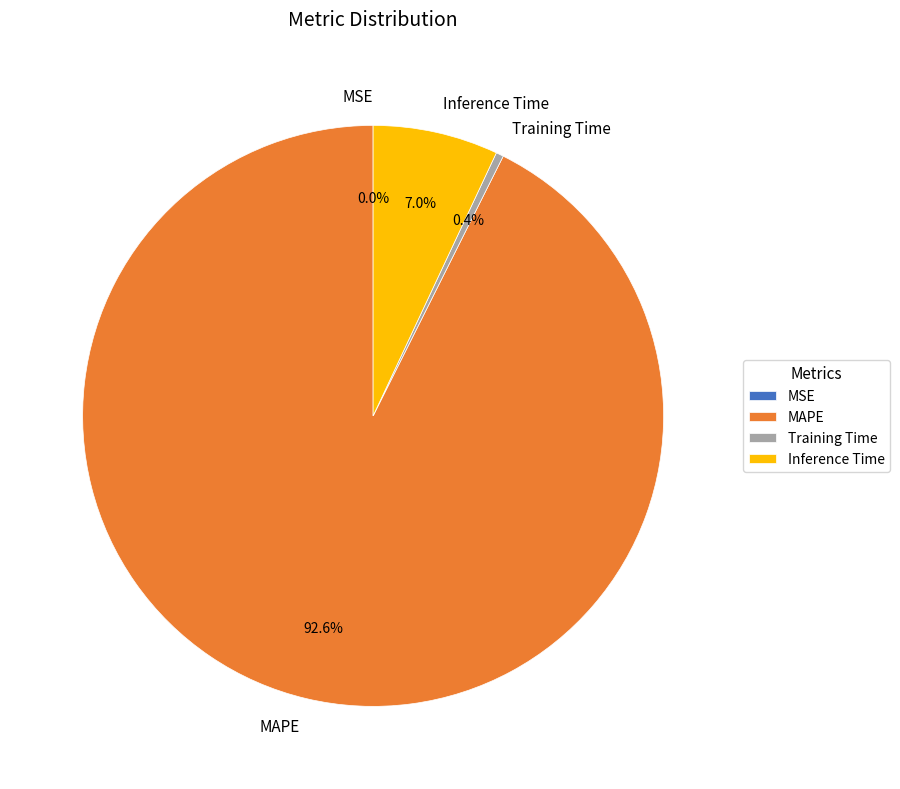

Does any single category account for the majority?

Yes